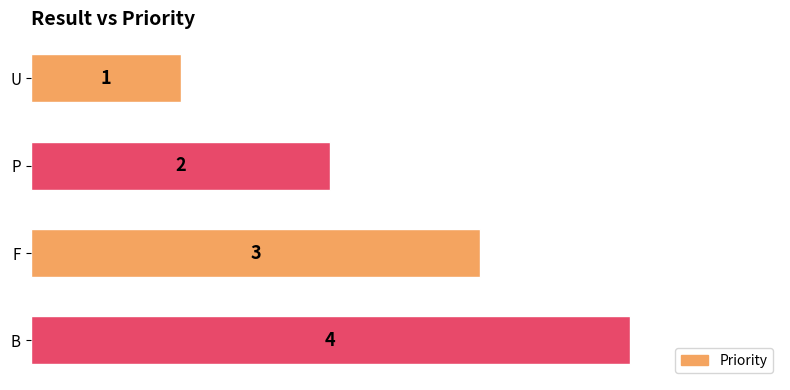

What is the difference between the maximum and minimum values?

3